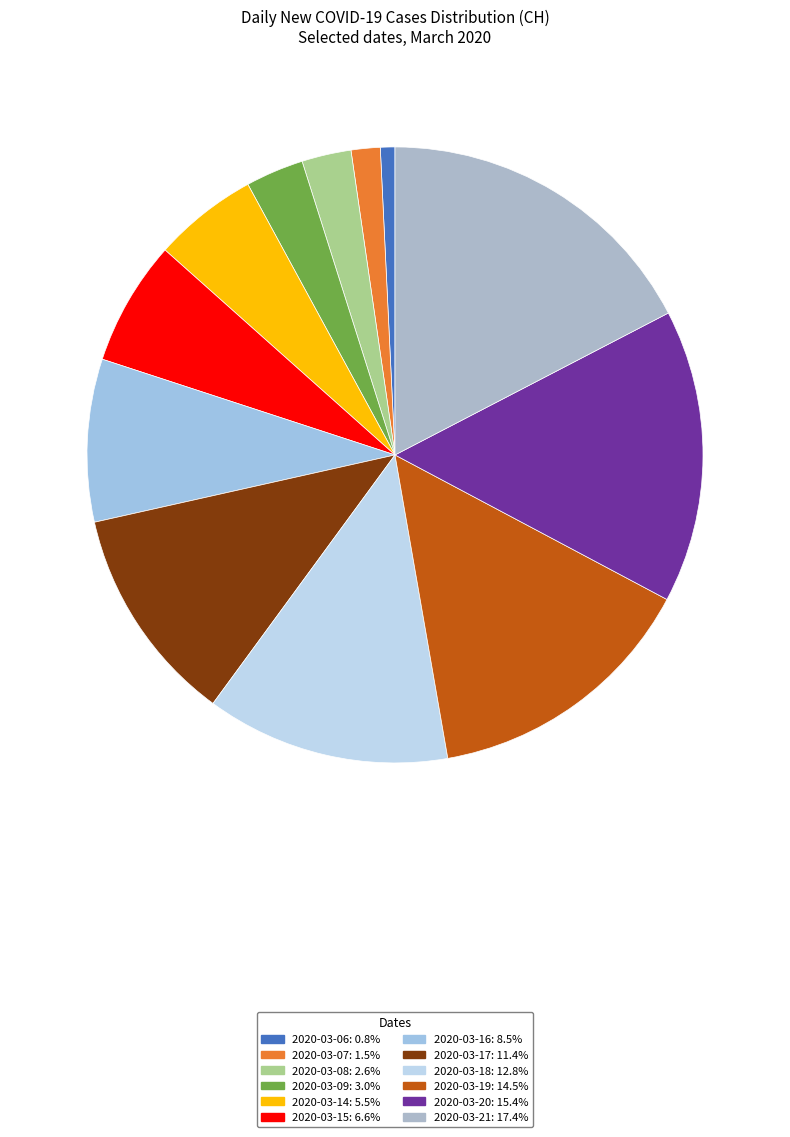

Does 2020-03-20 represent more than half of the total?

No